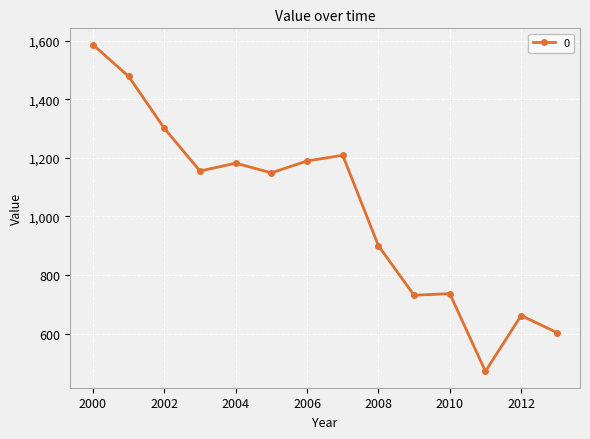

What is the sum of all values?

14354.4